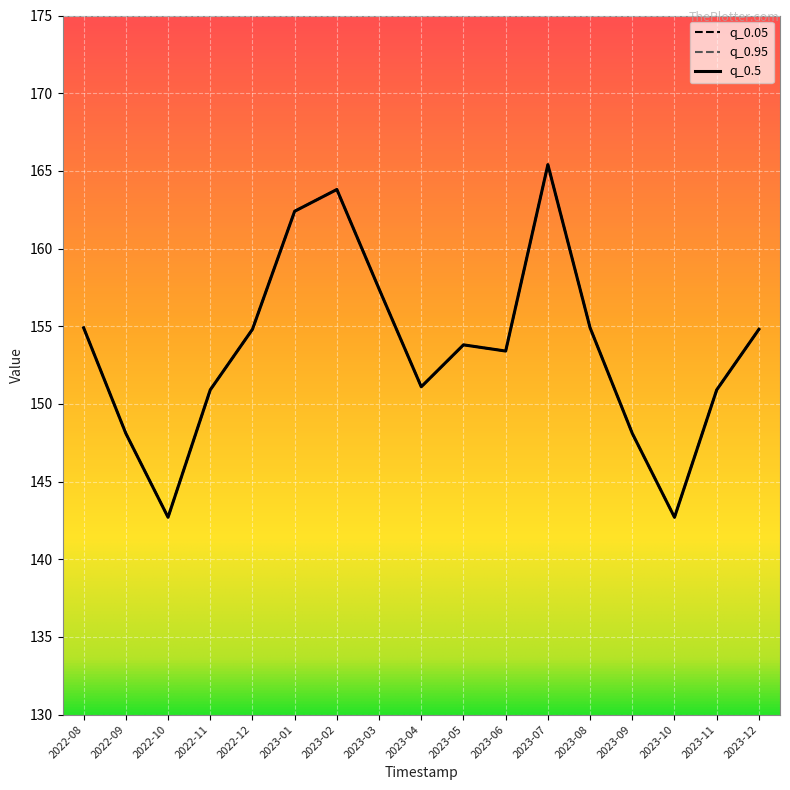

What is the maximum value shown in the chart?

165.4